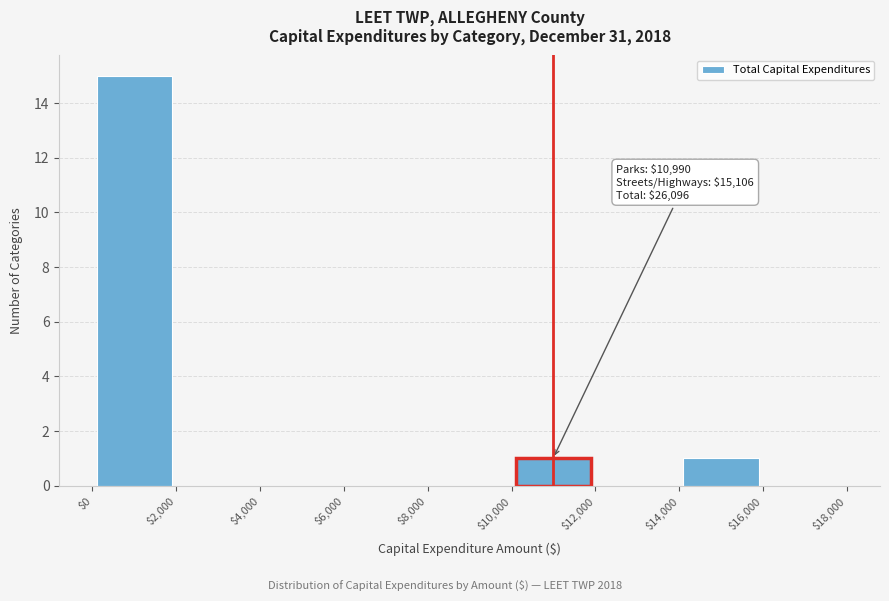

Over which range of the x-axis is the bar tallest?

$0 to $2,000